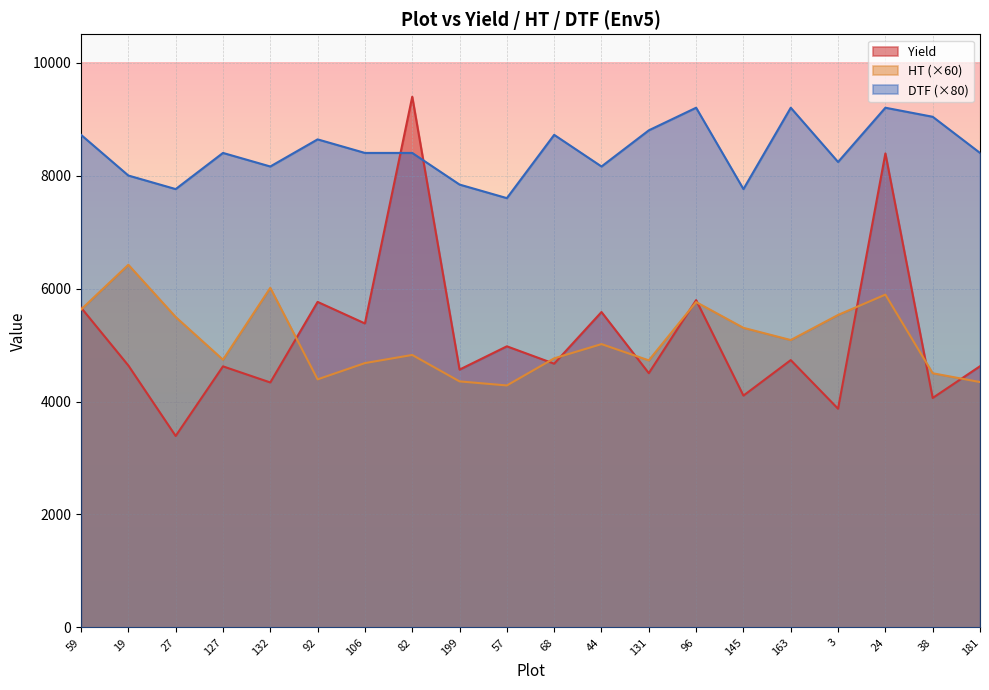

Does the chart display data point markers on the line(s)?

No